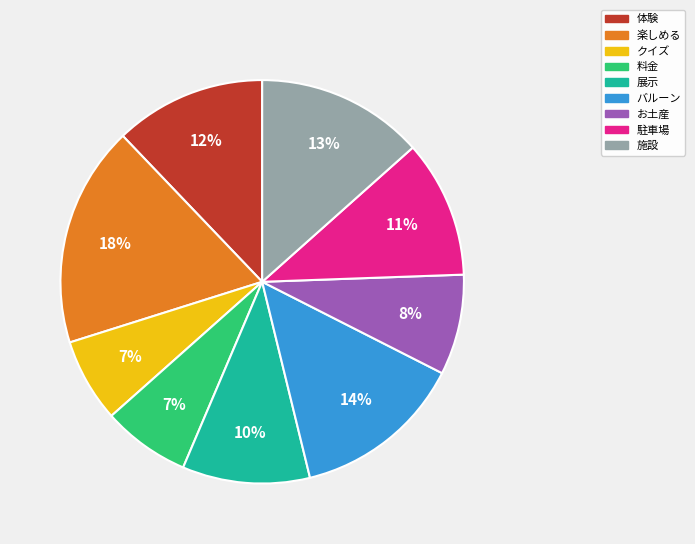

Do バルーン and 体験 together represent more than half of the pie?

No